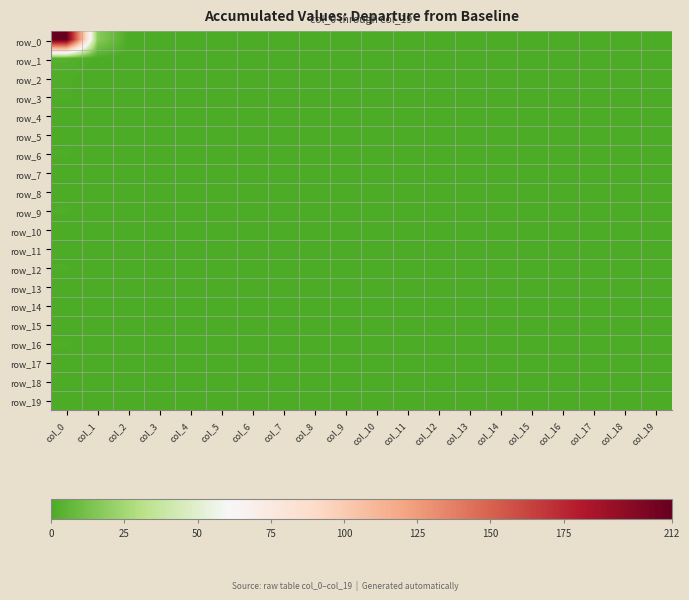

At col_11, list the series in order from smallest to largest.

row_0, row_1, row_2, row_3, row_4, row_5, row_6, row_7, row_8, row_9, row_10, row_11, row_12, row_13, row_14, row_15, row_16, row_17, row_18, row_19